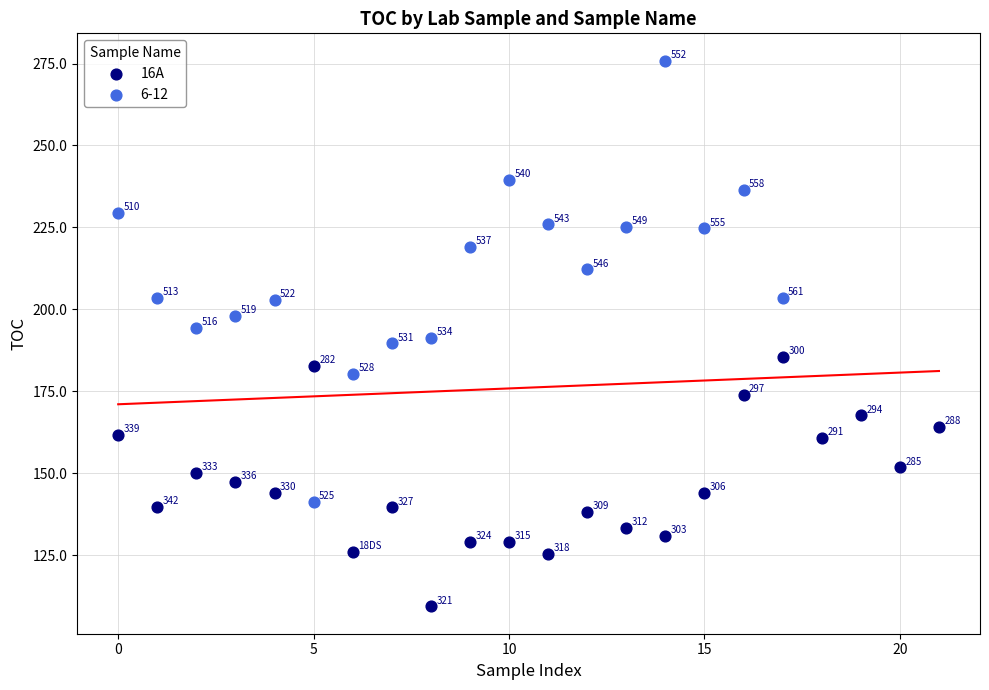

Which series reaches the minimum Y coordinate?

16A